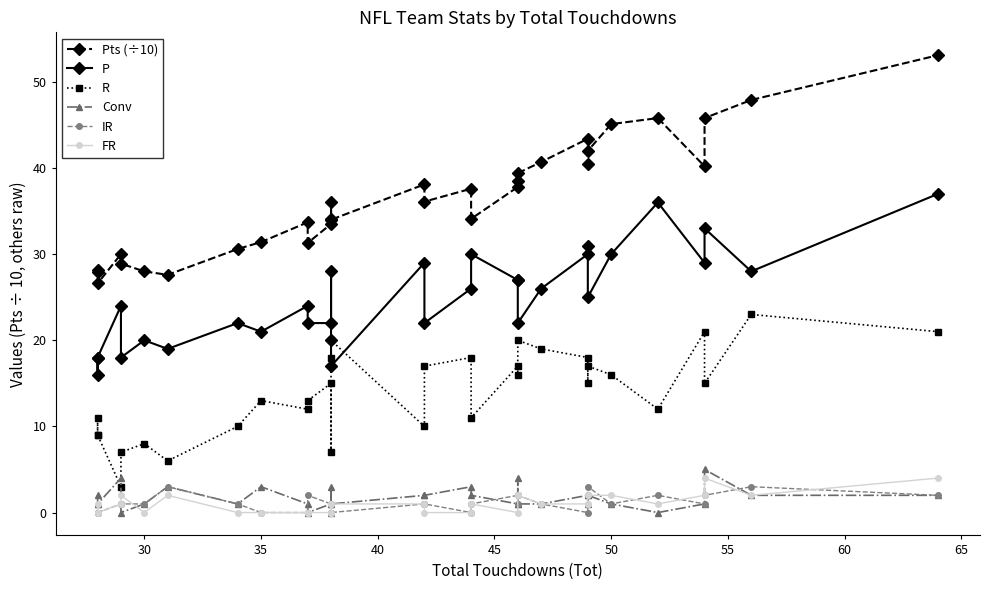

What is the difference between the maximum and minimum values in the R series?

20.0